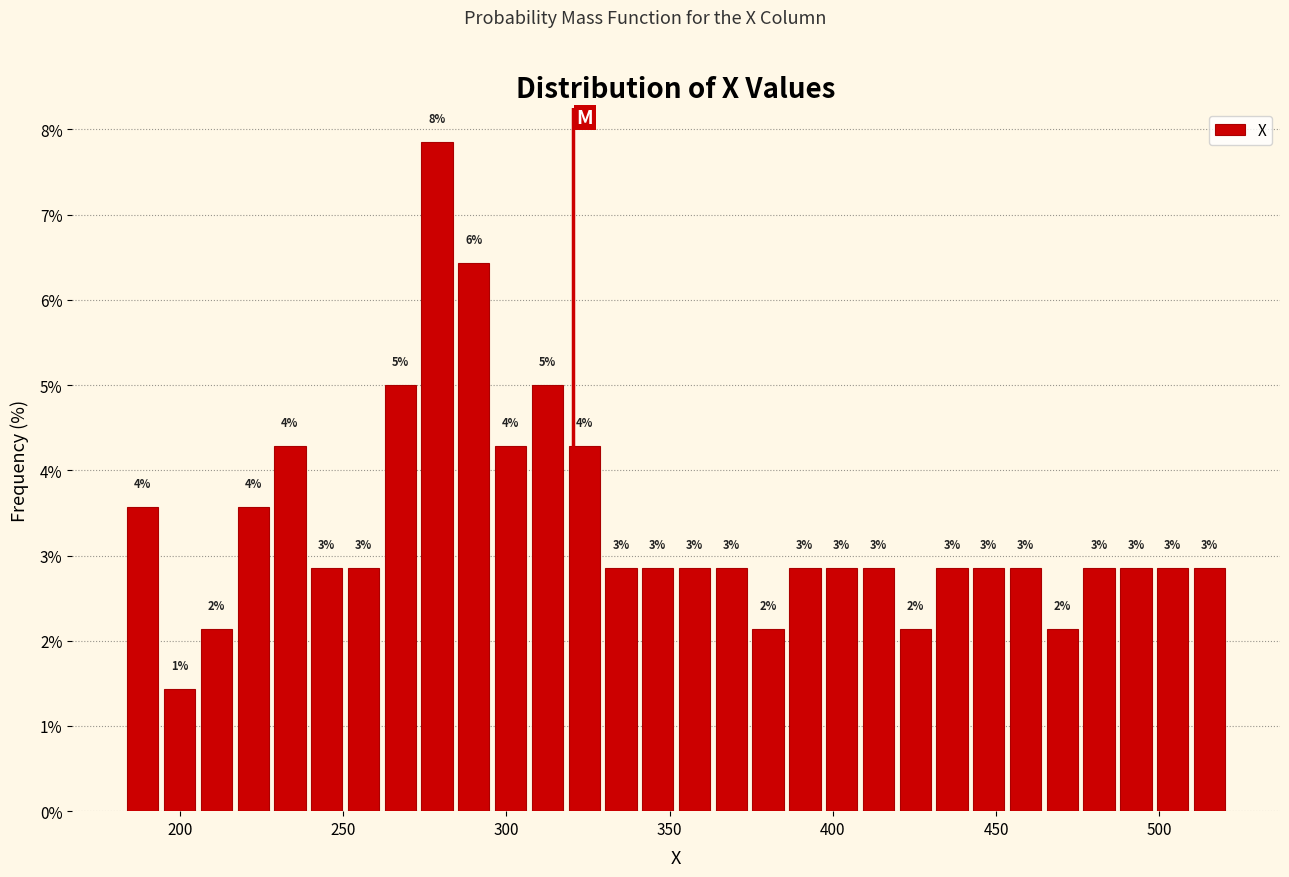

Around what value on the x-axis is the tallest bar? Give the approximate position of its centre, as read against the axis.

280